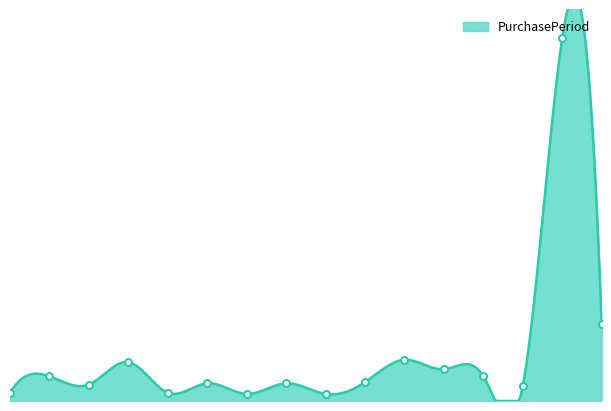

What is the change in value from 2016-03-10 to 2017-08-29?

+301